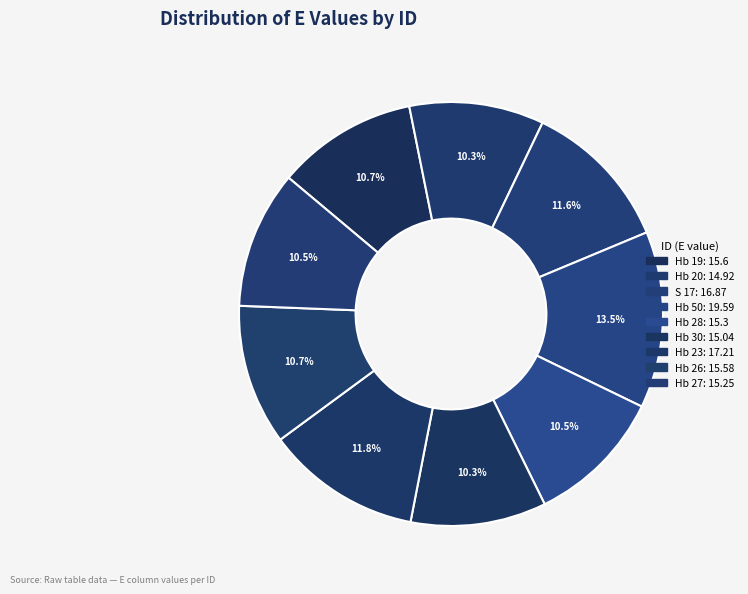

Rank the categories by value from lowest to highest.

Hb 20, Hb 30, Hb 27, Hb 28, Hb 26, Hb 19, S 17, Hb 23, Hb 50